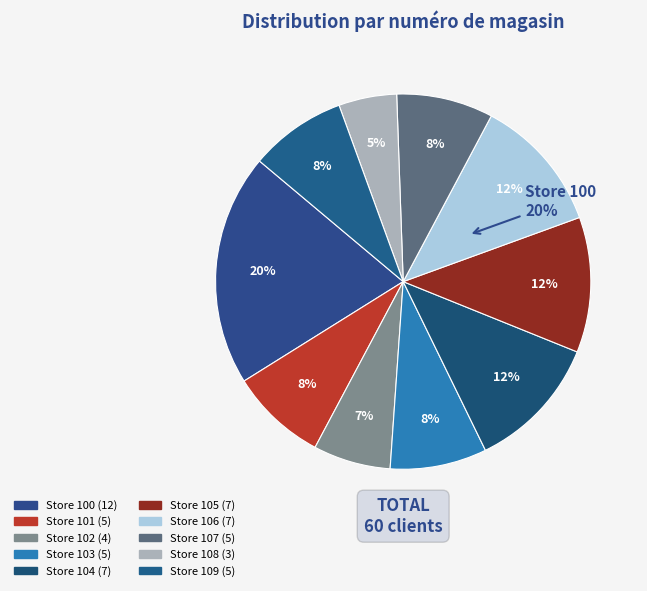

Count the number of slices in the pie.

10